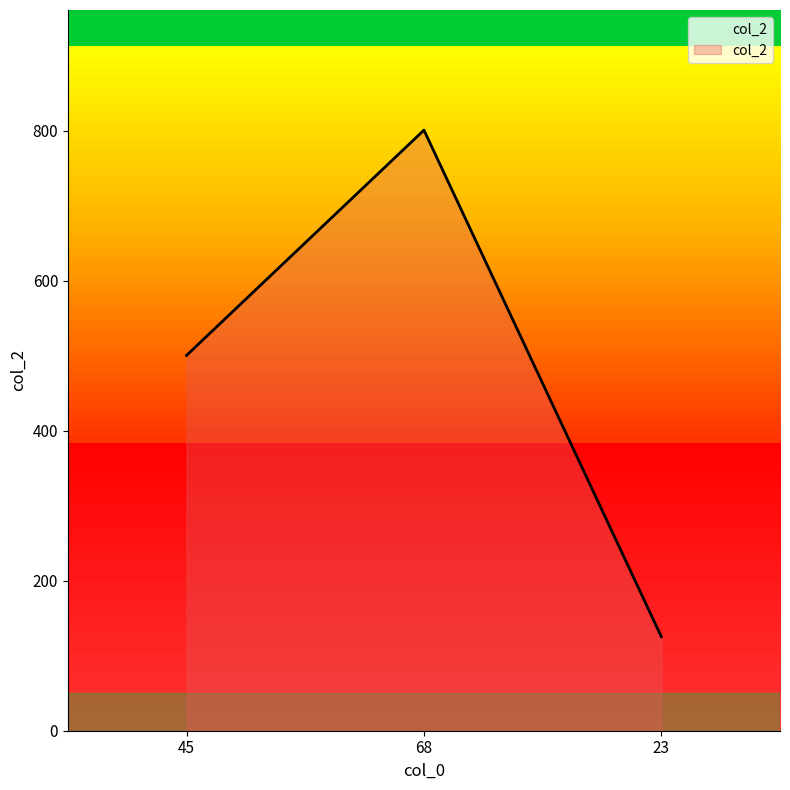

How many distinct data groups are displayed?

1